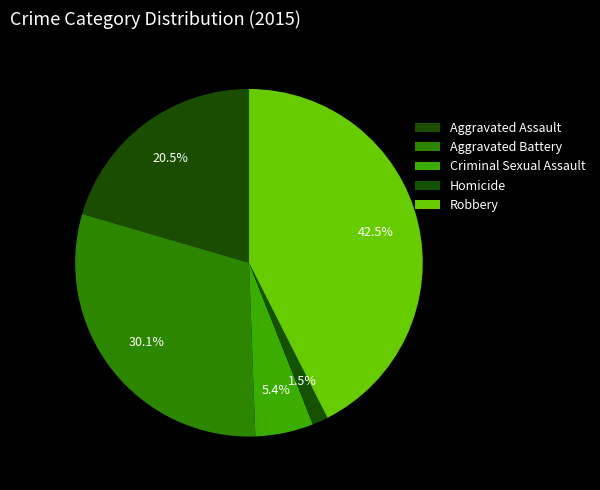

True or false: Homicide accounts for 1% of the total.

True